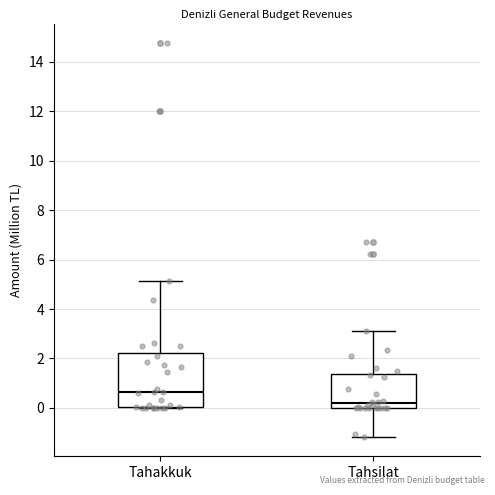

Which box is the tallest, from its lower edge to its upper edge?

Tahakkuk